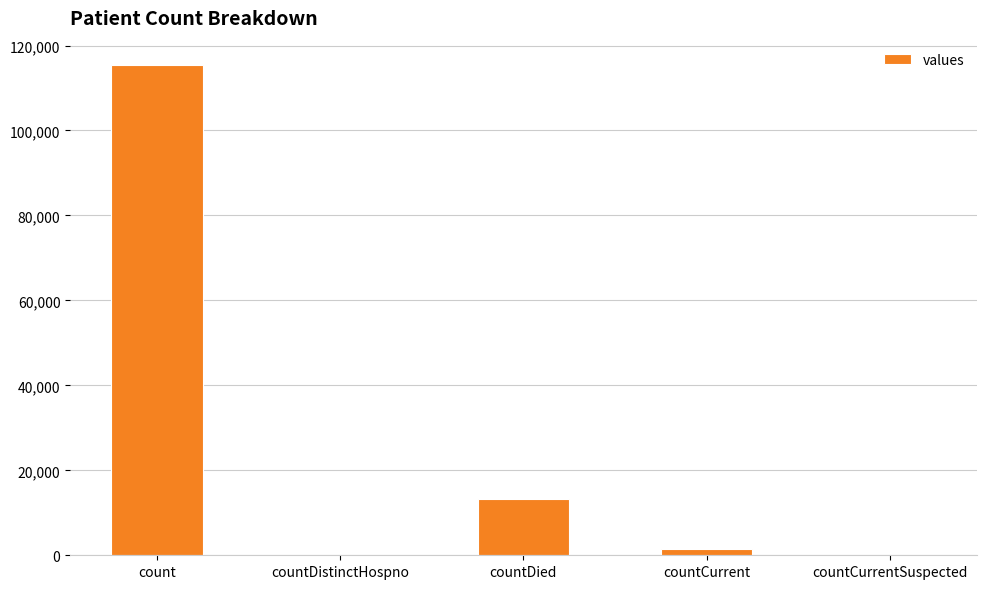

What is the sum of all values?

130105